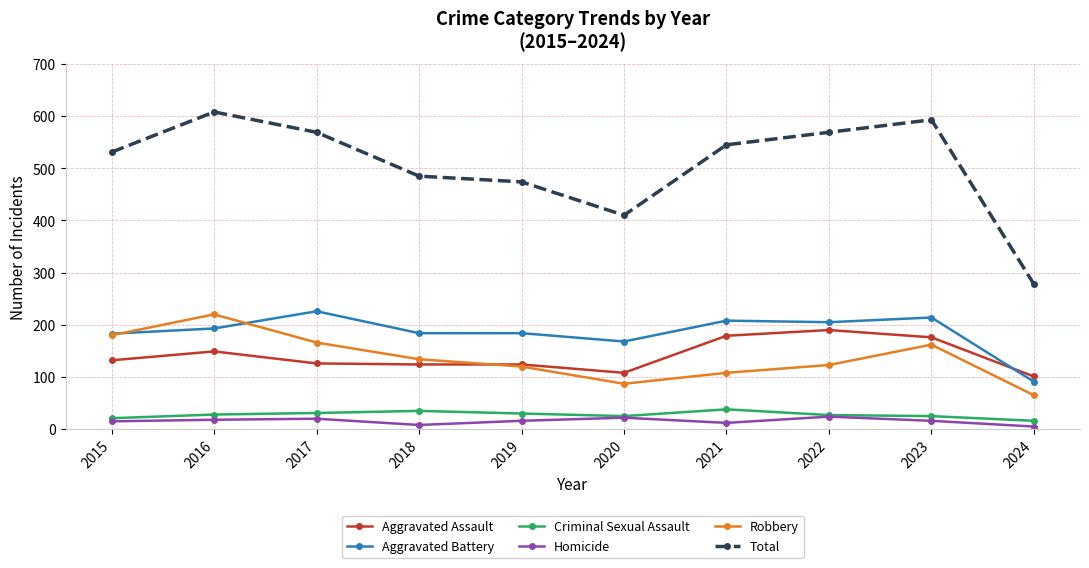

True or false: Aggravated Battery and Criminal Sexual Assault intersect in this chart.

False